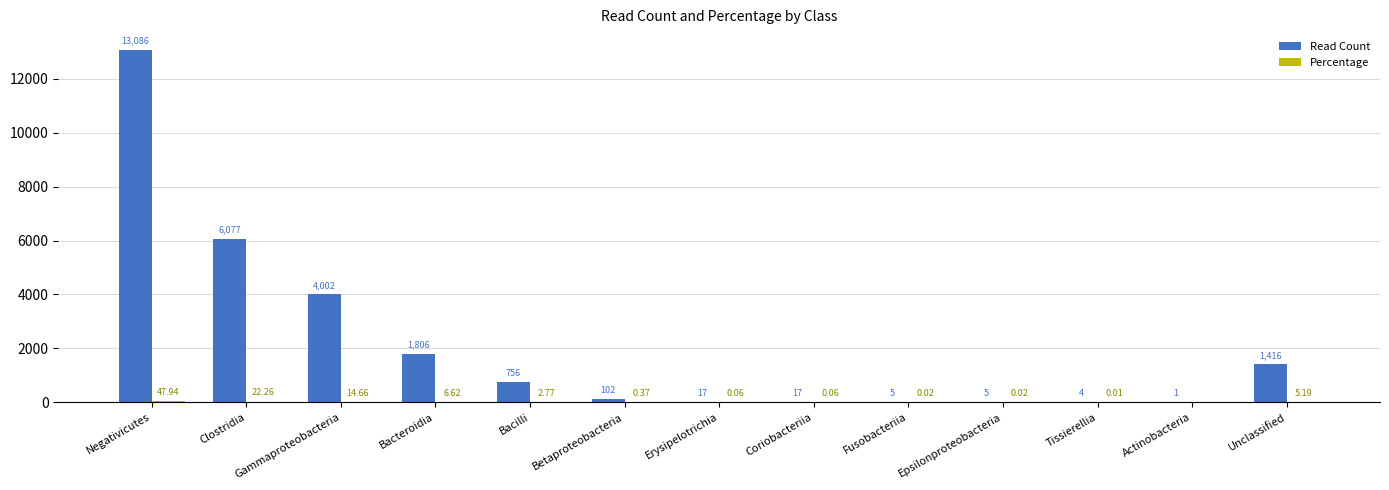

How many categories are shown in the chart?

13